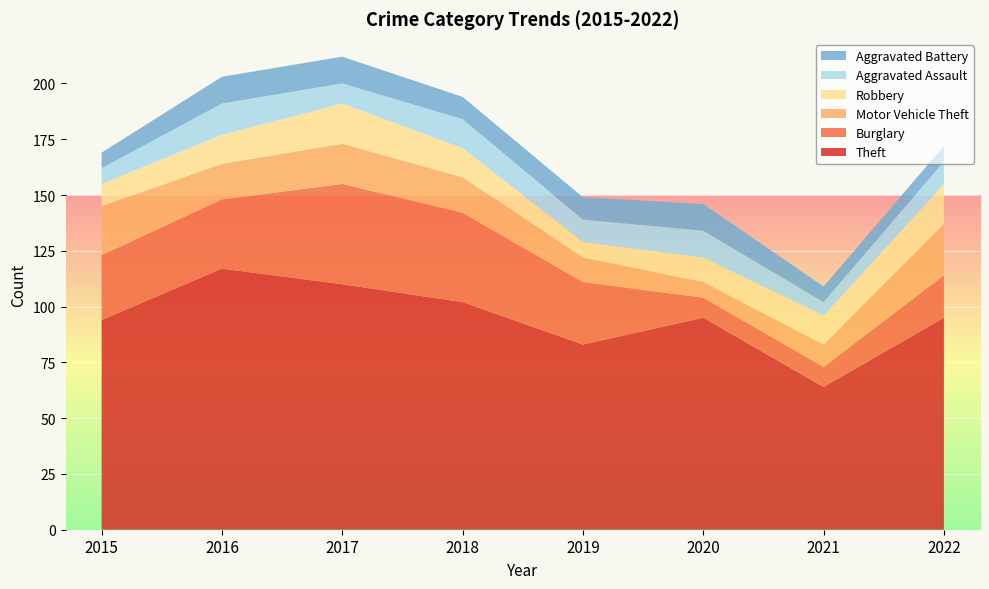

Reading left to right, extract all data points from this chart.

Theft: 2015=94	2016=117	2017=110	2018=102	2019=83	2020=95	2021=64	2022=95
Burglary: 2015=29	2016=31	2017=45	2018=40	2019=28	2020=9	2021=9	2022=19
Motor Vehicle Theft: 2015=22	2016=16	2017=18	2018=16	2019=11	2020=7	2021=10	2022=23
Robbery: 2015=10	2016=13	2017=18	2018=13	2019=7	2020=11	2021=13	2022=18
Aggravated Assault: 2015=7	2016=14	2017=9	2018=13	2019=10	2020=12	2021=6	2022=10
Aggravated Battery: 2015=7	2016=12	2017=12	2018=10	2019=10	2020=12	2021=7	2022=7